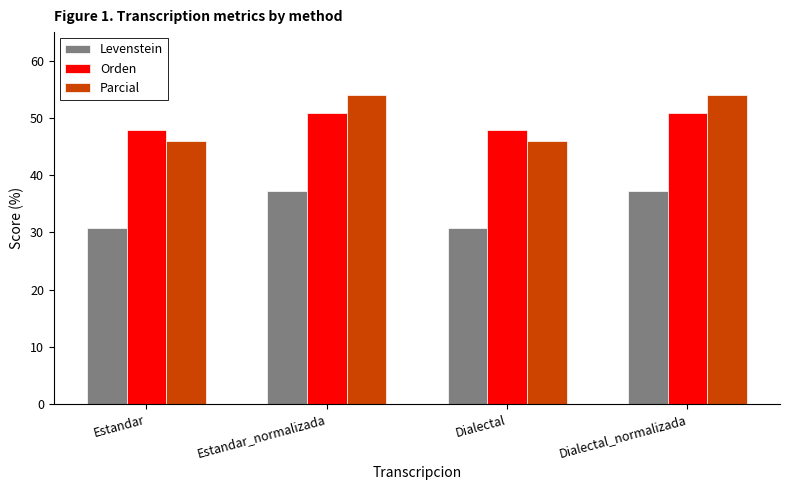

Is the value of Levenstein at Estandar_normalizada greater than the value of Parcial at Dialectal_normalizada?

No